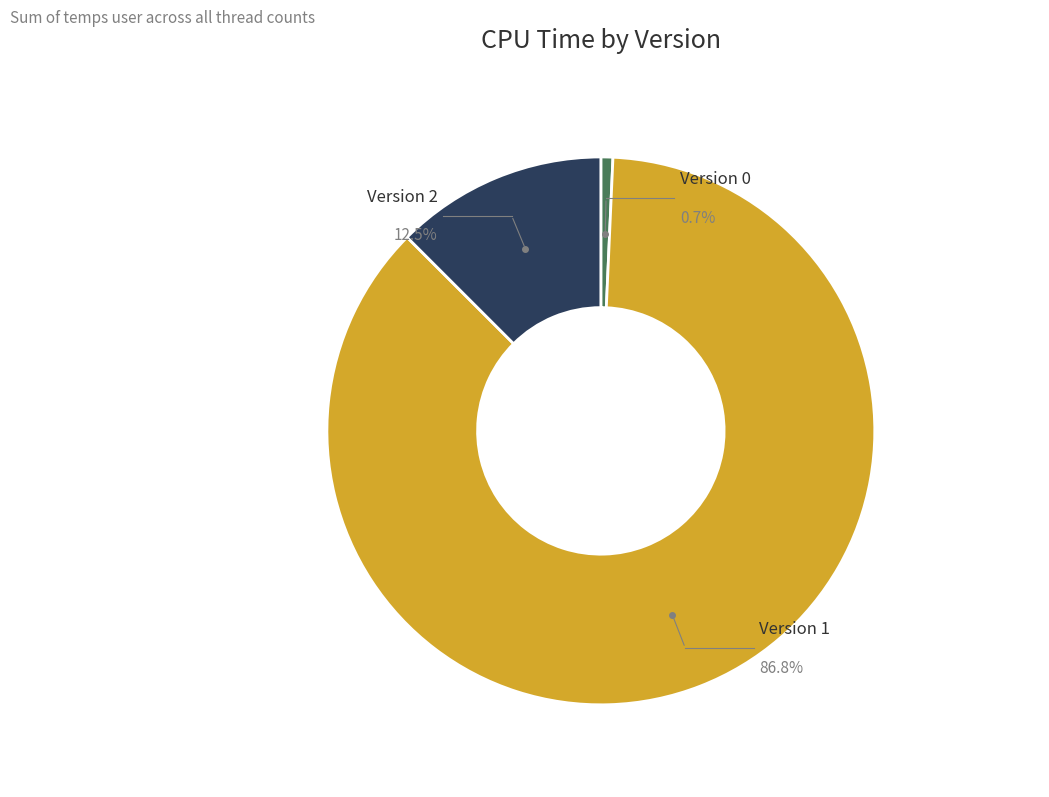

Which has a higher value, Version 0 or Version 2?

Version 2